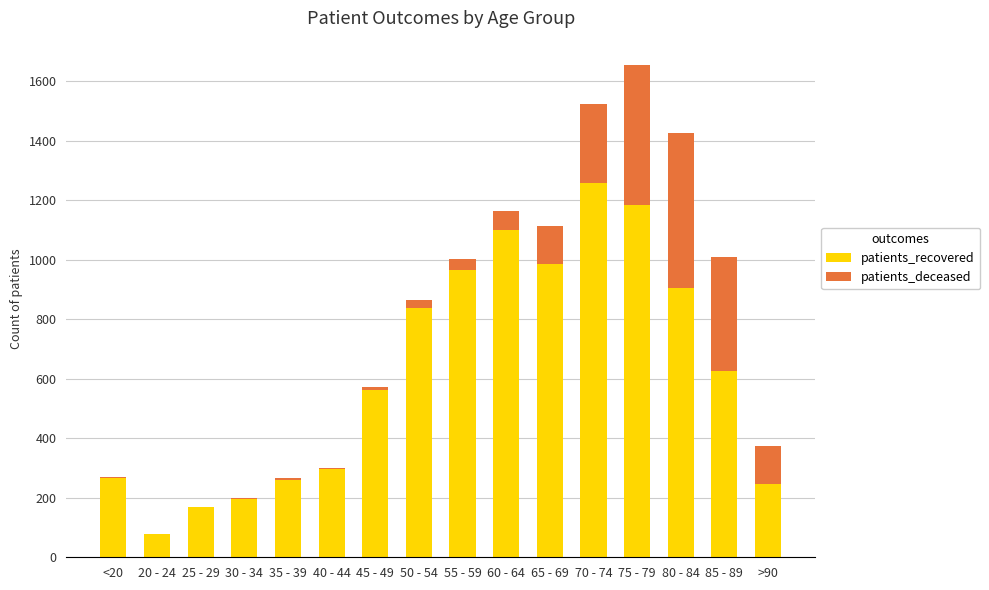

The value of patients_recovered at 70 - 74 is 1886. True or false?

False